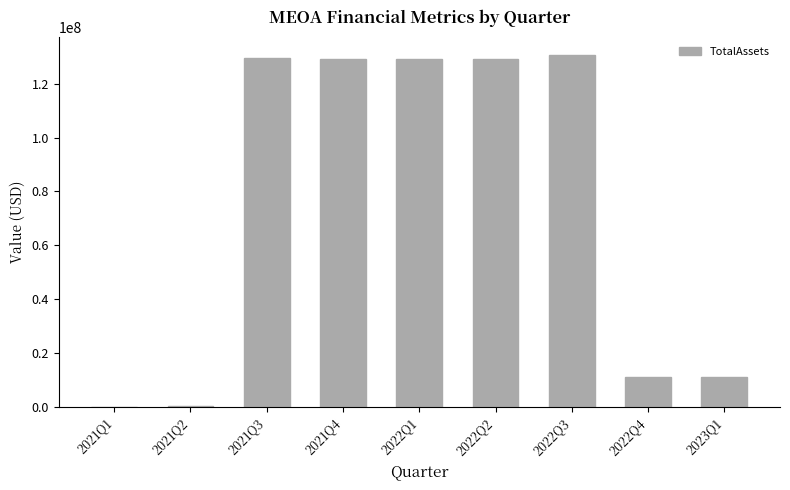

What is the sum of all values?

669964676